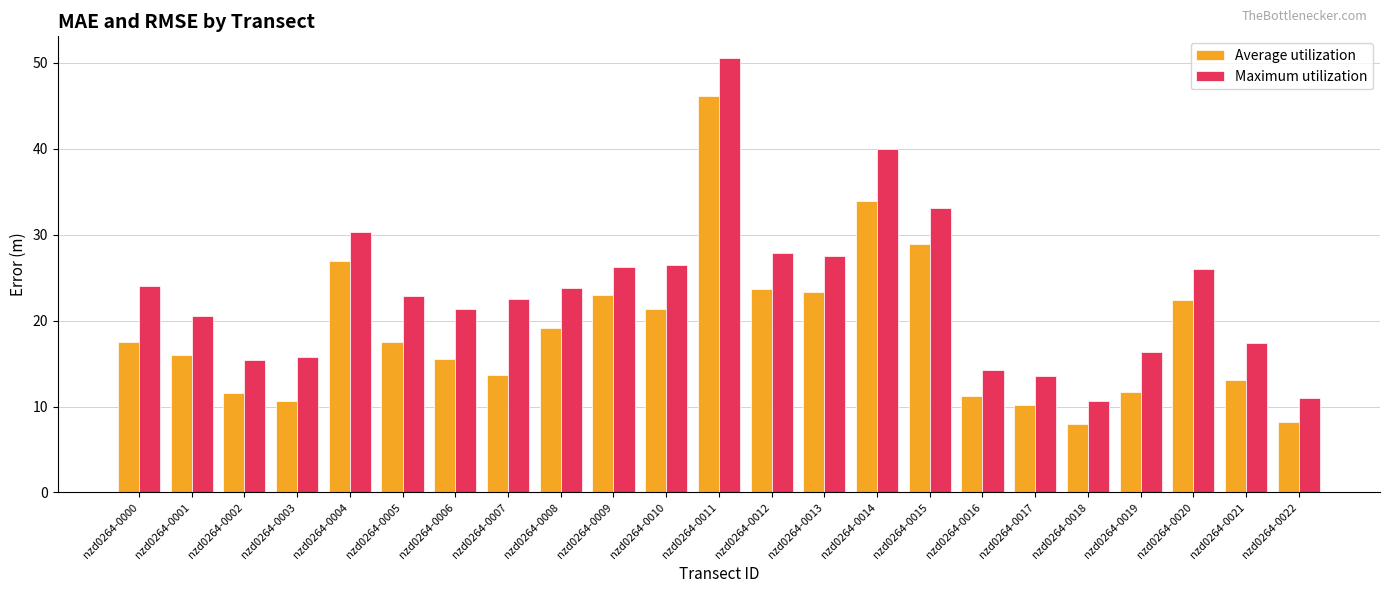

Which series has the widest spread of values?

Maximum utilization